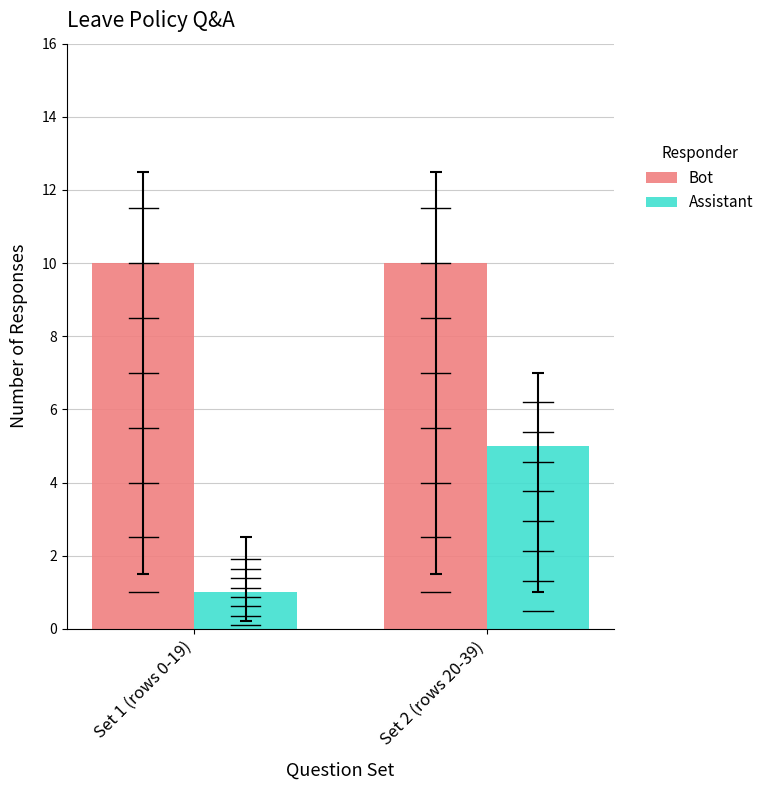

Does the chart contain stacked bars?

No